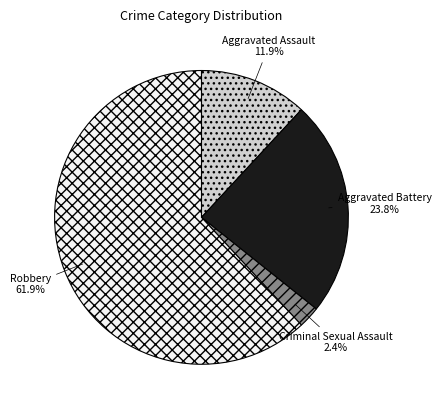

Rank the categories by value from lowest to highest.

Criminal Sexual Assault, Aggravated Assault, Aggravated Battery, Robbery